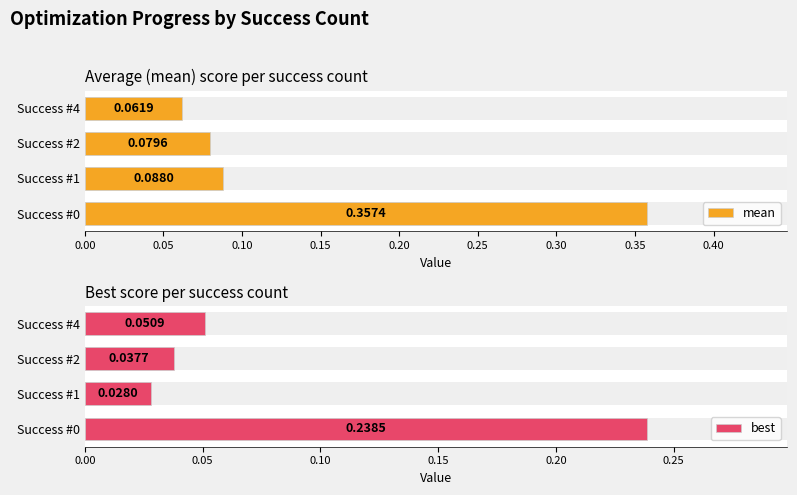

Read the mean value at Success #0.

0.4